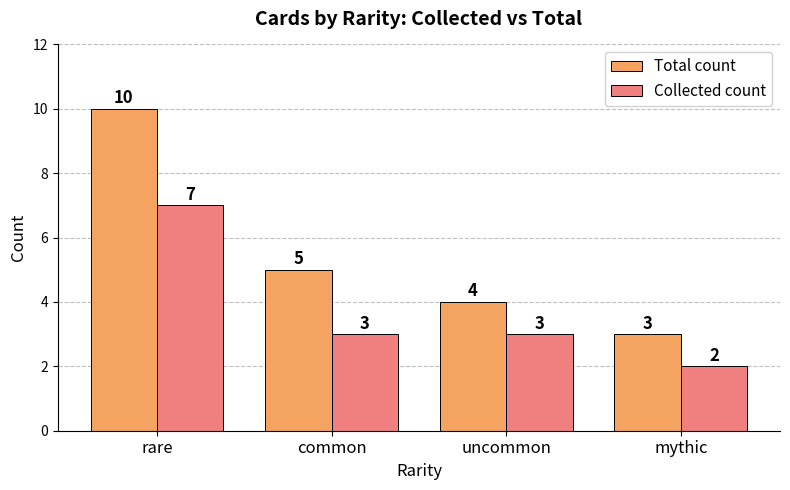

Which category has the lowest value in the Collected count series?

mythic